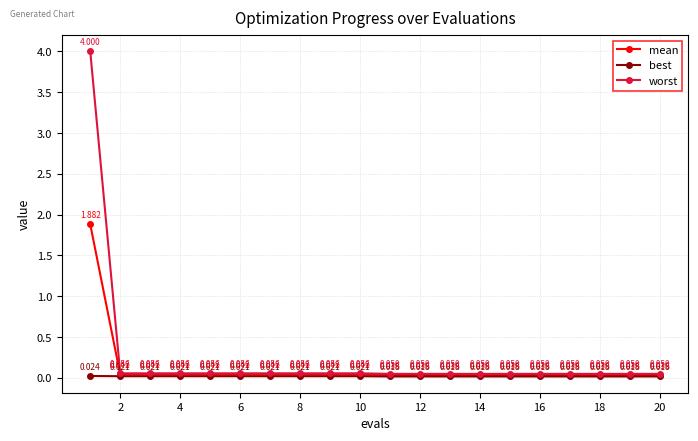

What are all the series names shown in the legend?

mean, best, worst